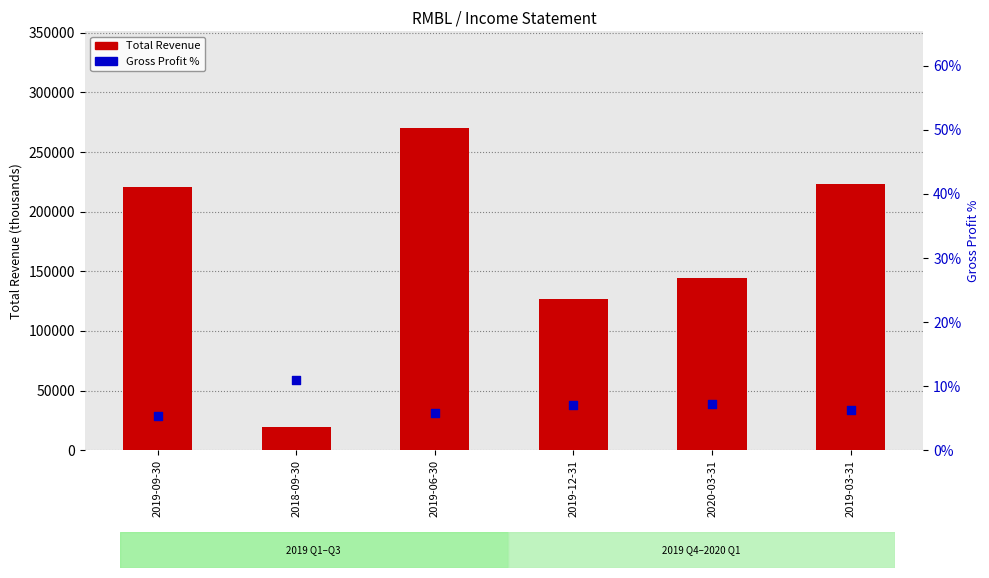

What is the total value across all series at 2018-09-30?

19310.9